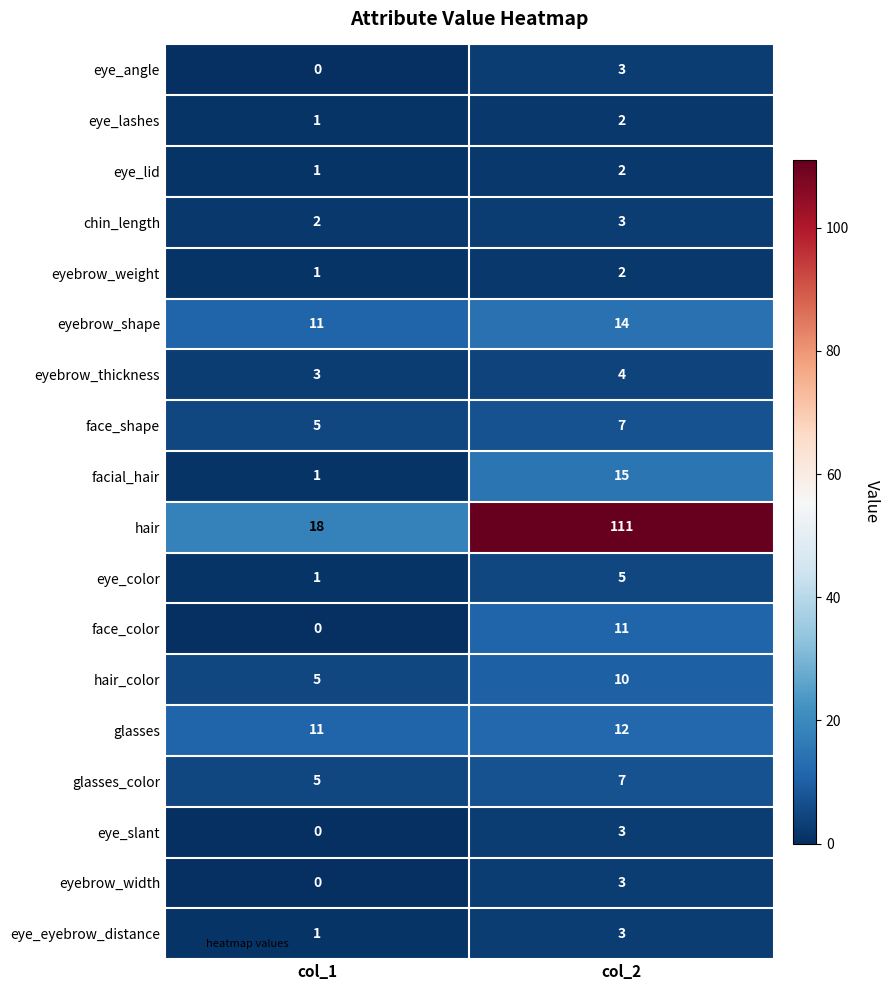

What is the spread (max minus min) of values at col_1?

18